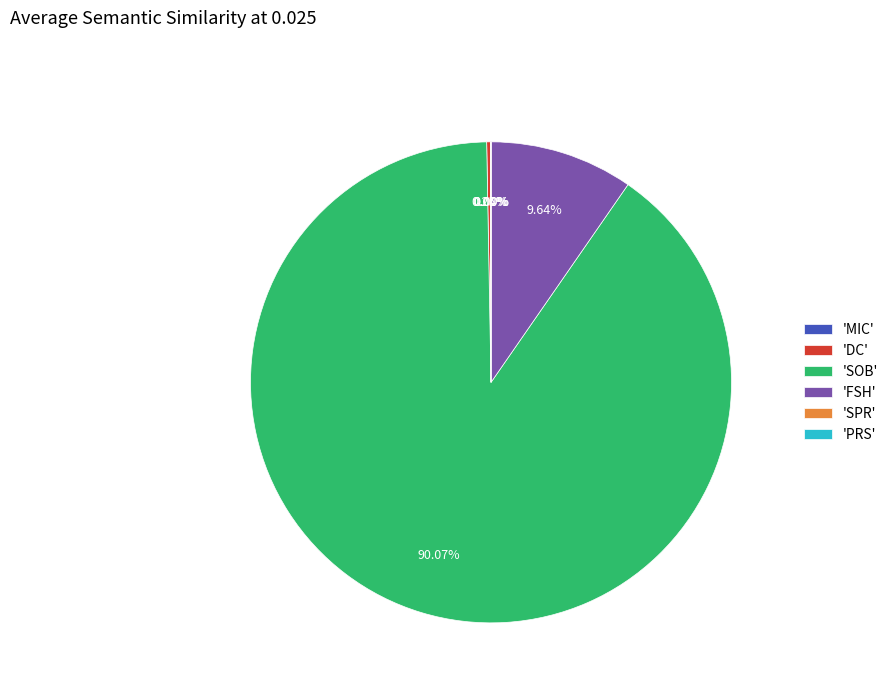

Between 'SOB' and 'FSH', which is larger?

'SOB'